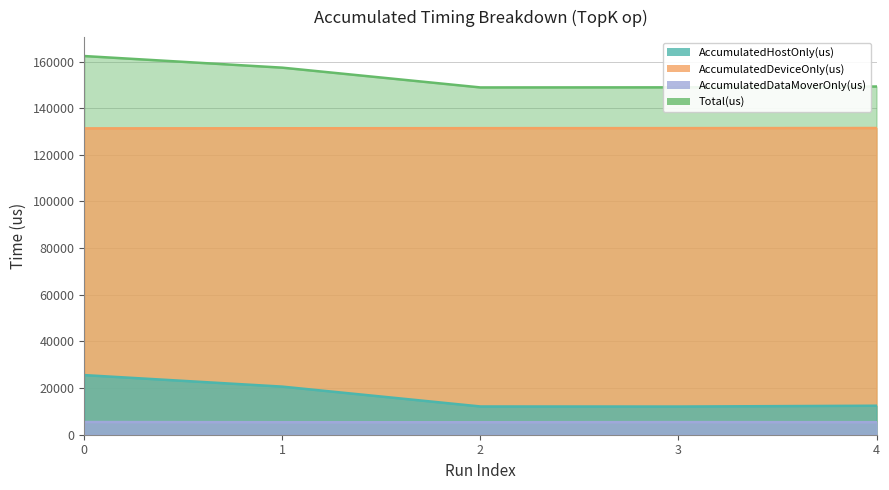

Where is the first local minimum for Total(us)?

2